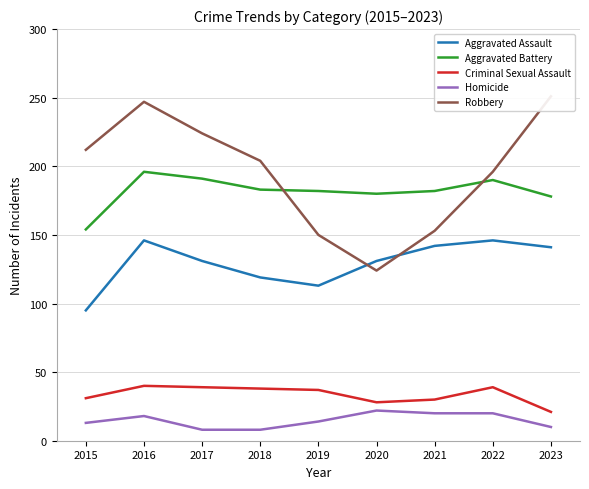

At which category does Robbery reach its first local peak?

2016